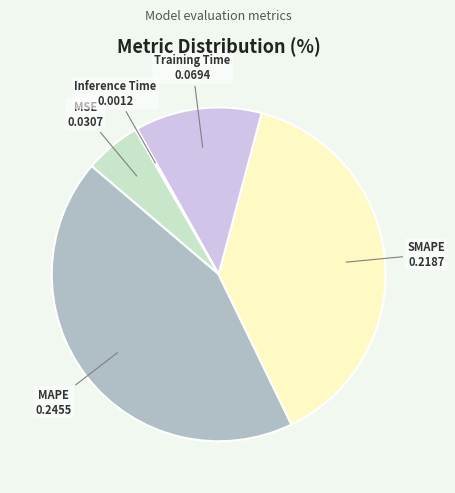

Do Training Time and MAPE together represent more than half of the pie?

Yes